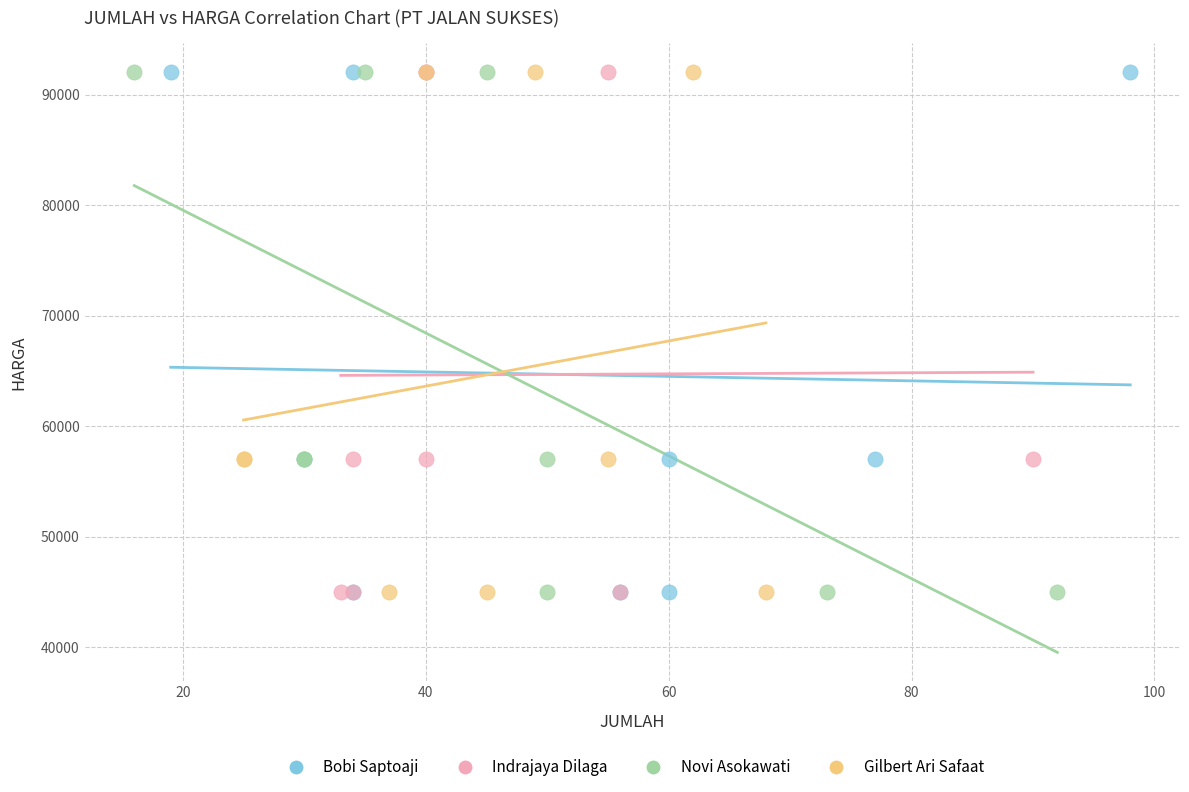

What are all the series names shown in the legend?

Bobi Saptoaji, Indrajaya Dilaga, Novi Asokawati, Gilbert Ari Safaat